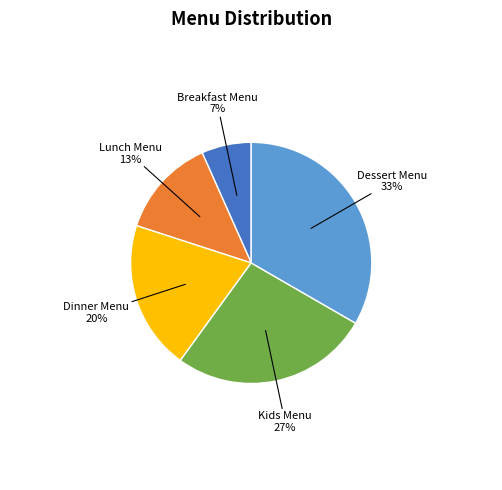

True or false: Kids Menu accounts for 27% of the total.

True